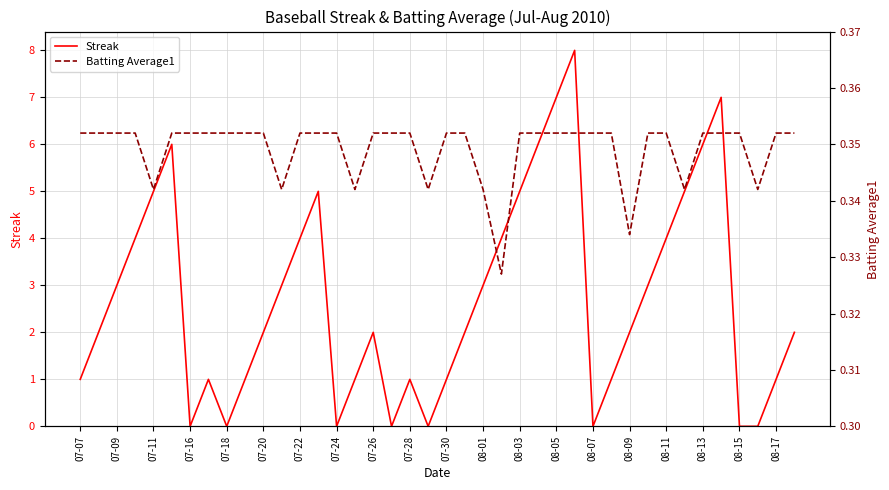

What is the value of the Batting Average1 point at the 32nd from the left?

0.4